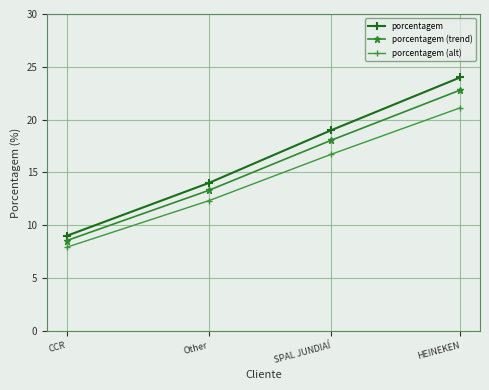

Which has a higher value, HEINEKEN or Other?

HEINEKEN